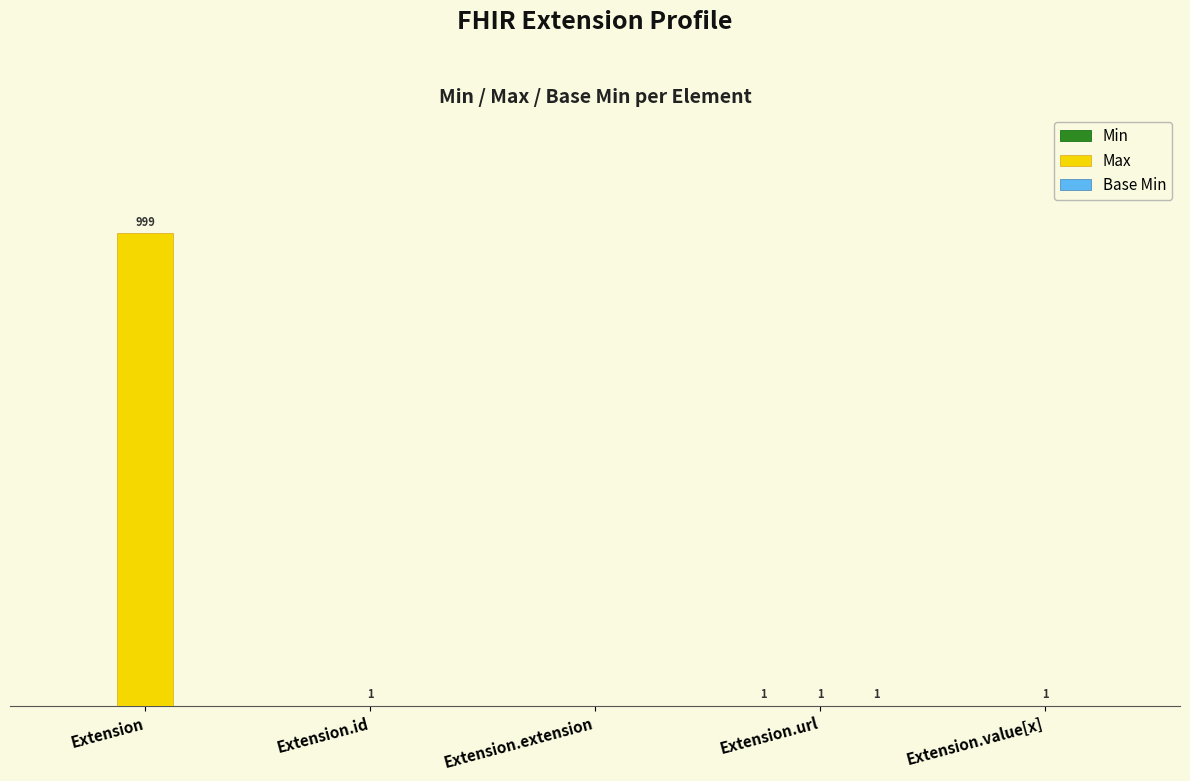

What is the total value across all series at Extension.value[x]?

1